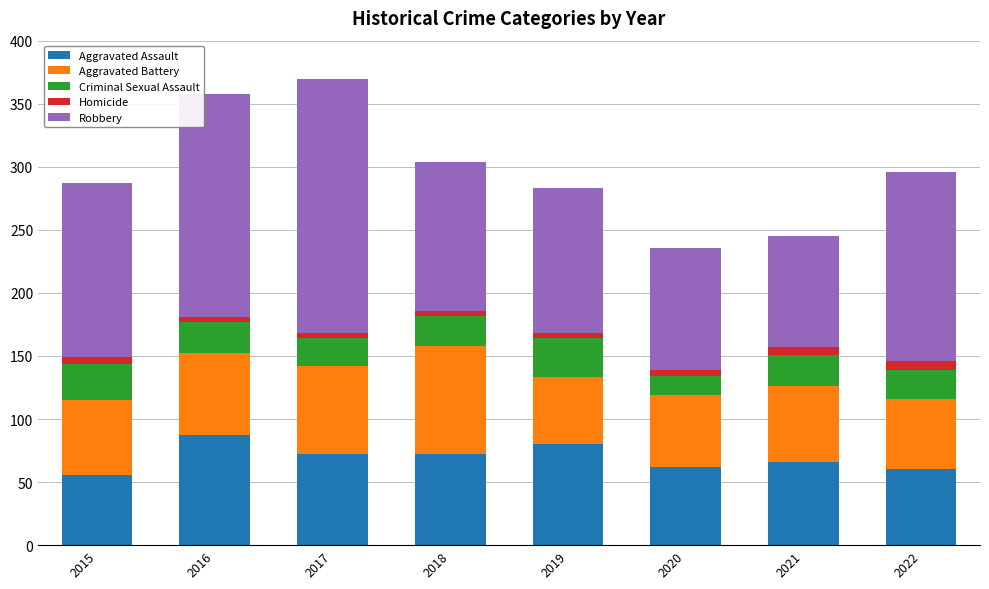

What is the lowest value of the Aggravated Assault series?

56